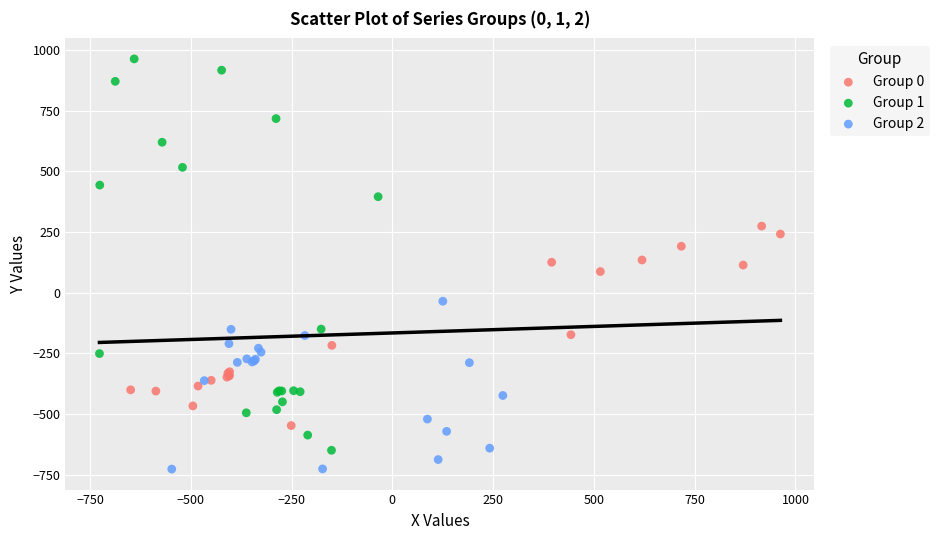

Which series contains the lowest Y value?

Group 2